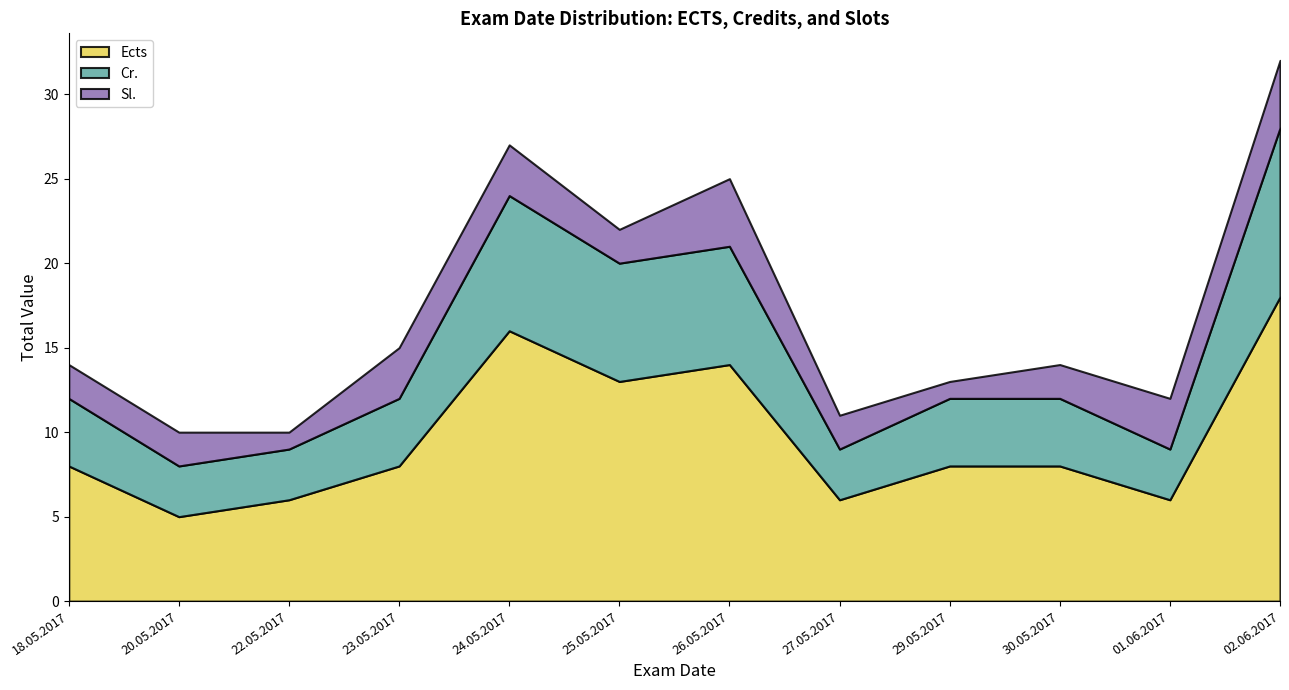

True or false: Sl. and Cr. cross at least once.

False